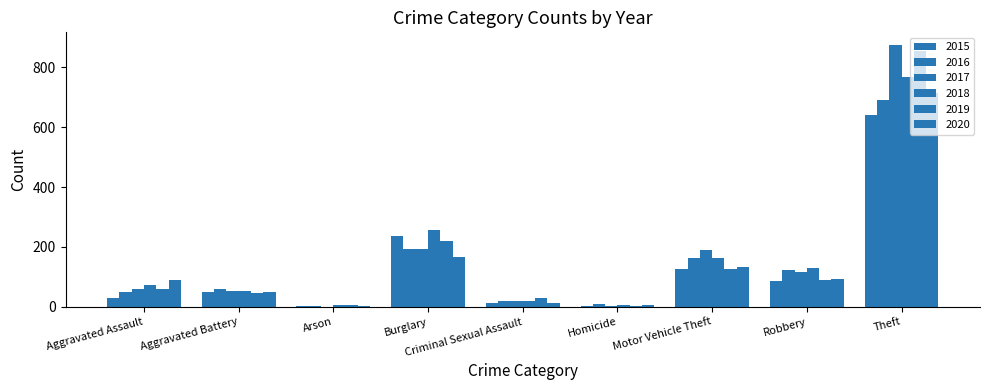

What is the sum of all 2020 values?

1267